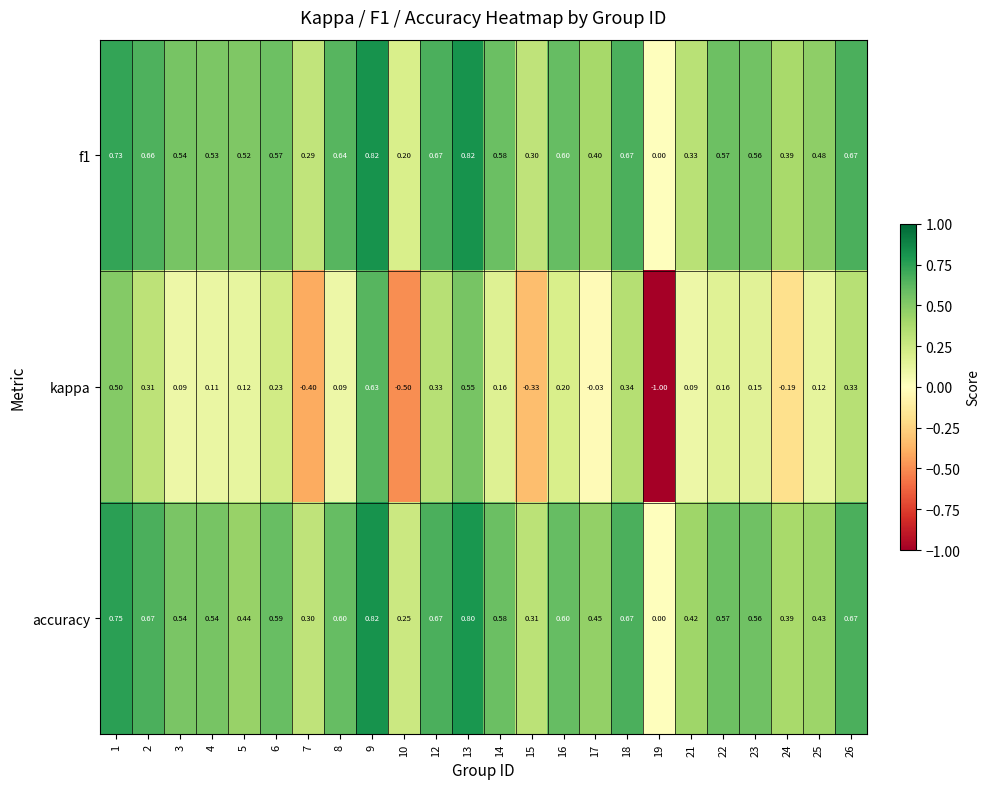

Which series has the largest total across all categories?

accuracy